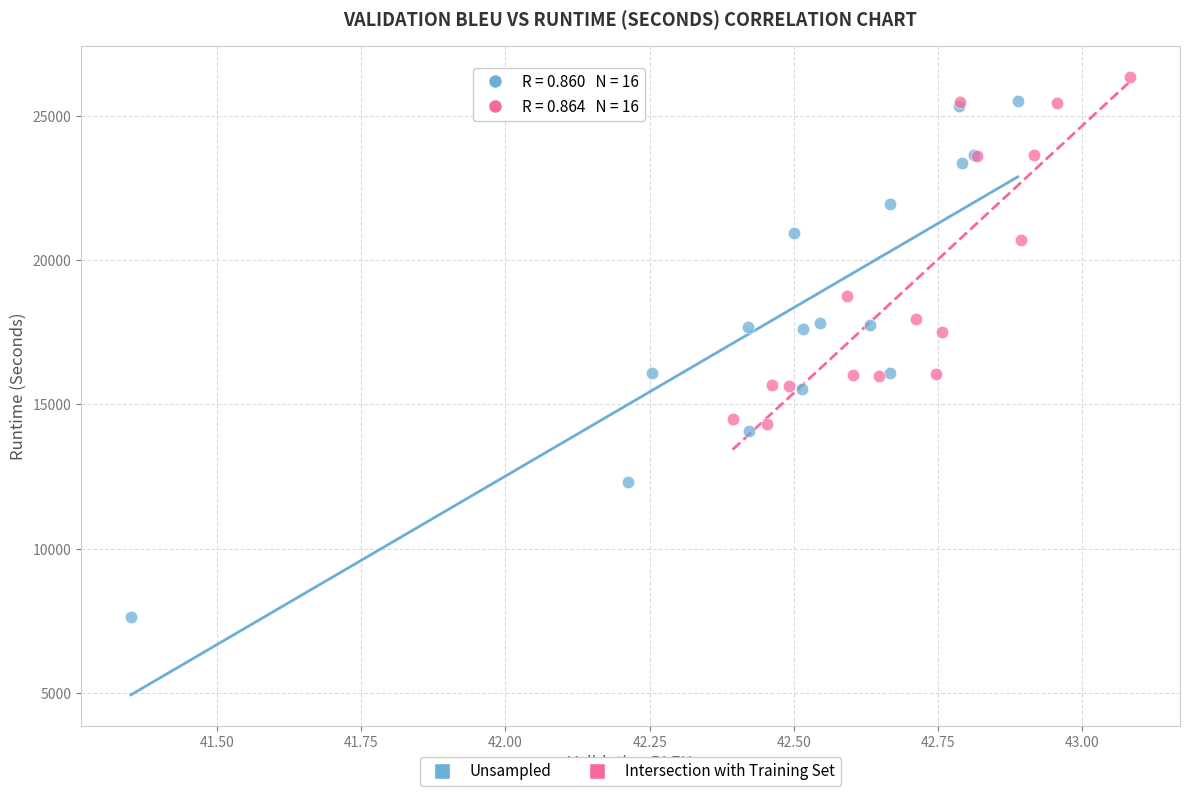

Which series contains the highest Y value?

Intersection with Training Set